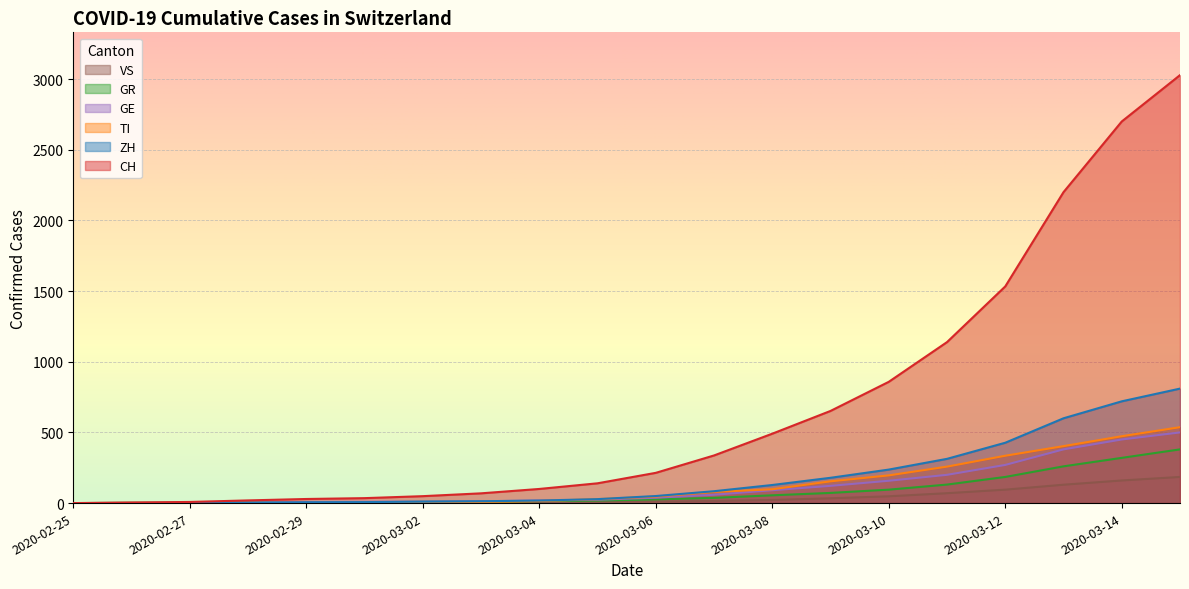

Reading left to right, what are all the values shown in this chart?

CH: 2020-02-25=0	2020-02-26=4	2020-02-27=8	2020-02-28=19	2020-02-29=29	2020-03-01=35	2020-03-02=49	2020-03-03=69	2020-03-04=100	2020-03-05=140	2020-03-06=214	2020-03-07=337	2020-03-08=491	2020-03-09=652	2020-03-10=858	2020-03-11=1139	2020-03-12=1533	2020-03-13=2200	2020-03-14=2700	2020-03-15=3028
TI: 2020-02-25=0	2020-02-26=1	2020-02-27=1	2020-02-28=1	2020-02-29=2	2020-03-01=2	2020-03-02=4	2020-03-03=8	2020-03-04=15	2020-03-05=28	2020-03-06=46	2020-03-07=79	2020-03-08=98	2020-03-09=154	2020-03-10=196	2020-03-11=258	2020-03-12=335	2020-03-13=403	2020-03-14=473	2020-03-15=537
ZH: 2020-02-25=0	2020-02-26=0	2020-02-27=2	2020-02-28=2	2020-02-29=6	2020-03-01=7	2020-03-02=10	2020-03-03=13	2020-03-04=18	2020-03-05=28	2020-03-06=50	2020-03-07=84	2020-03-08=128	2020-03-09=179	2020-03-10=237	2020-03-11=313	2020-03-12=427	2020-03-13=600	2020-03-14=720	2020-03-15=810
GR: 2020-02-25=0	2020-02-26=2	2020-02-27=2	2020-02-28=6	2020-02-29=6	2020-03-01=6	2020-03-02=9	2020-03-03=10	2020-03-04=14	2020-03-05=18	2020-03-06=26	2020-03-07=37	2020-03-08=55	2020-03-09=72	2020-03-10=95	2020-03-11=131	2020-03-12=185	2020-03-13=260	2020-03-14=320	2020-03-15=380
GE: 2020-02-25=0	2020-02-26=1	2020-02-27=1	2020-02-28=4	2020-02-29=8	2020-03-01=9	2020-03-02=10	2020-03-03=13	2020-03-04=18	2020-03-05=24	2020-03-06=38	2020-03-07=59	2020-03-08=91	2020-03-09=122	2020-03-10=158	2020-03-11=200	2020-03-12=270	2020-03-13=380	2020-03-14=450	2020-03-15=500
VS: 2020-02-25=0	2020-02-26=0	2020-02-27=0	2020-02-28=1	2020-02-29=1	2020-03-01=2	2020-03-02=3	2020-03-03=3	2020-03-04=4	2020-03-05=6	2020-03-06=10	2020-03-07=15	2020-03-08=22	2020-03-09=34	2020-03-10=48	2020-03-11=70	2020-03-12=95	2020-03-13=130	2020-03-14=160	2020-03-15=185